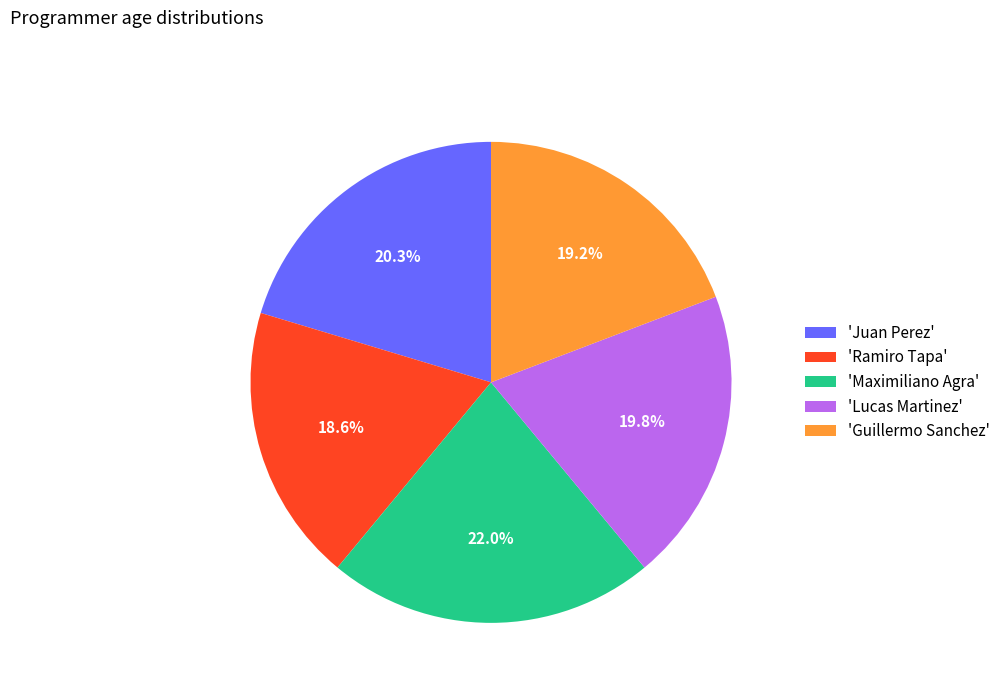

Which slice is the smallest?

'Ramiro Tapa'